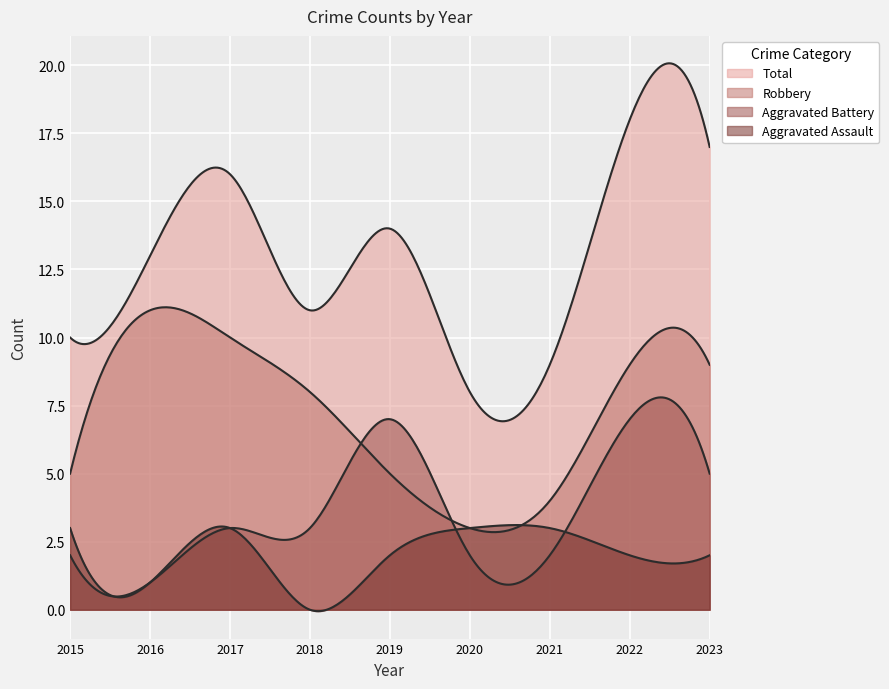

How many Aggravated Assault values are between 2 and 3?

7